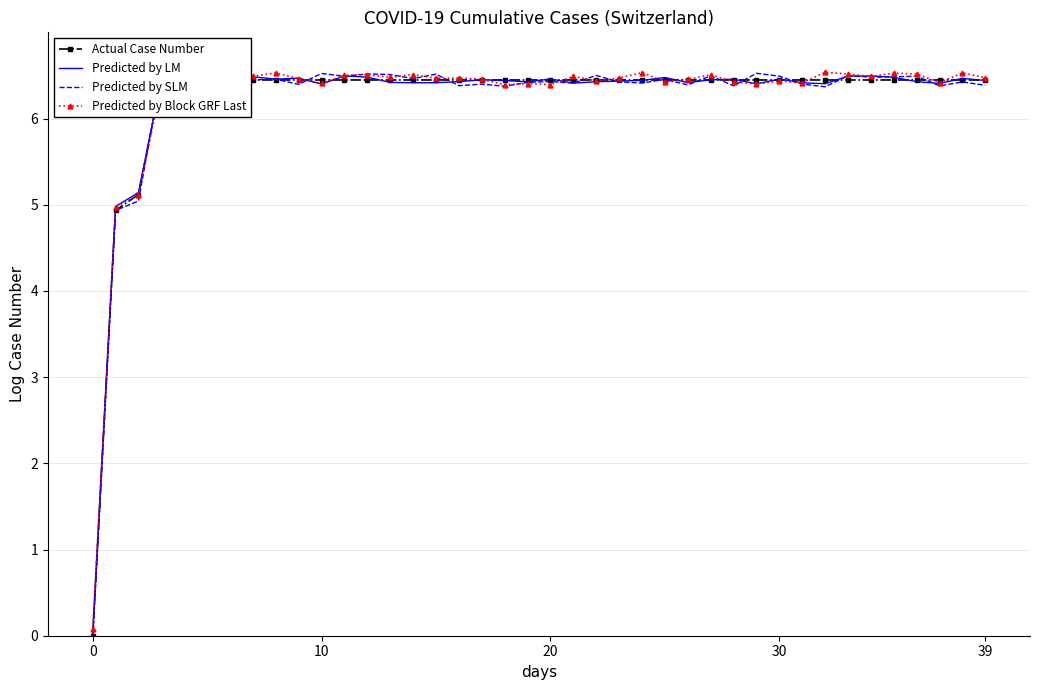

How many times do Predicted by Block GRF Last and Predicted by SLM cross each other?

18